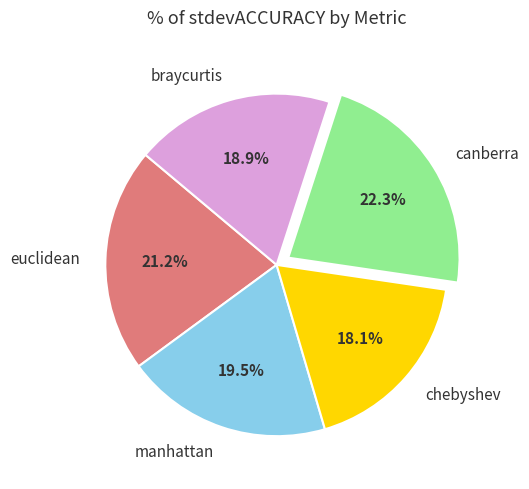

Which slice is the smallest?

chebyshev